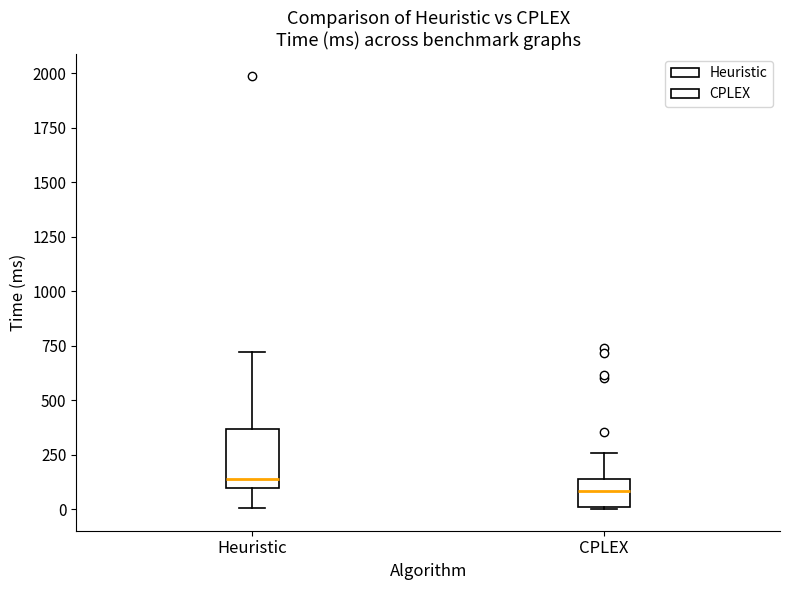

Where is the upper edge of the box for CPLEX on the y-axis? The values are not printed on the chart, so give them approximately, as read against the axis.

150